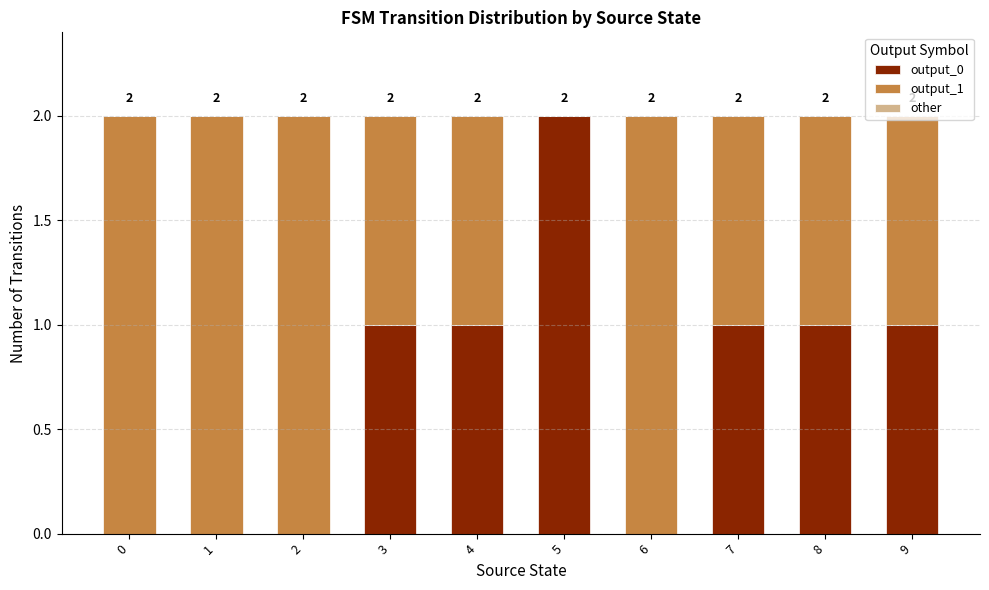

True or false: output_0 has a value of 1 at 3.

True